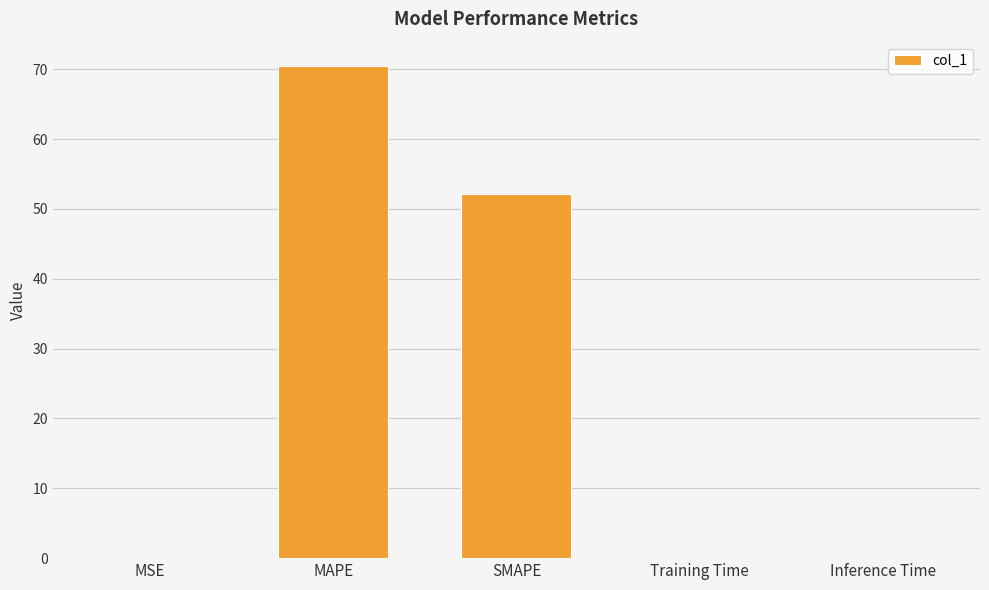

What is the sum of all values?

122.6